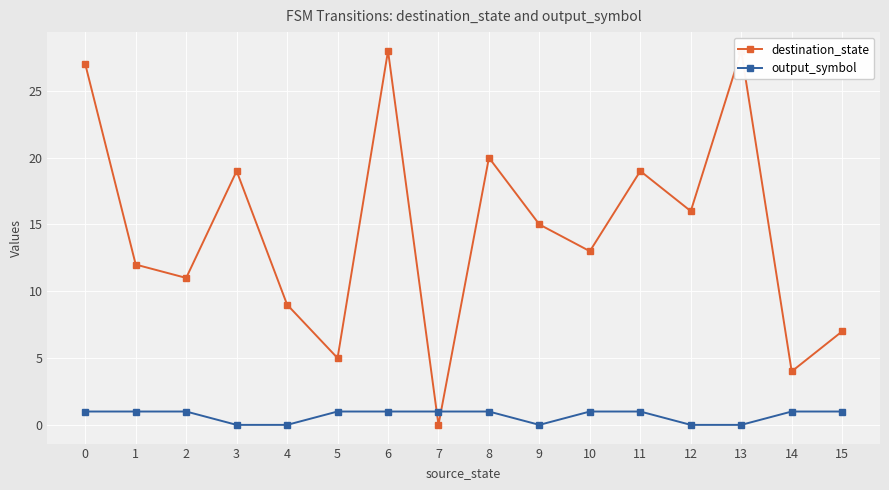

At which category does output_symbol reach its first local valley?

9